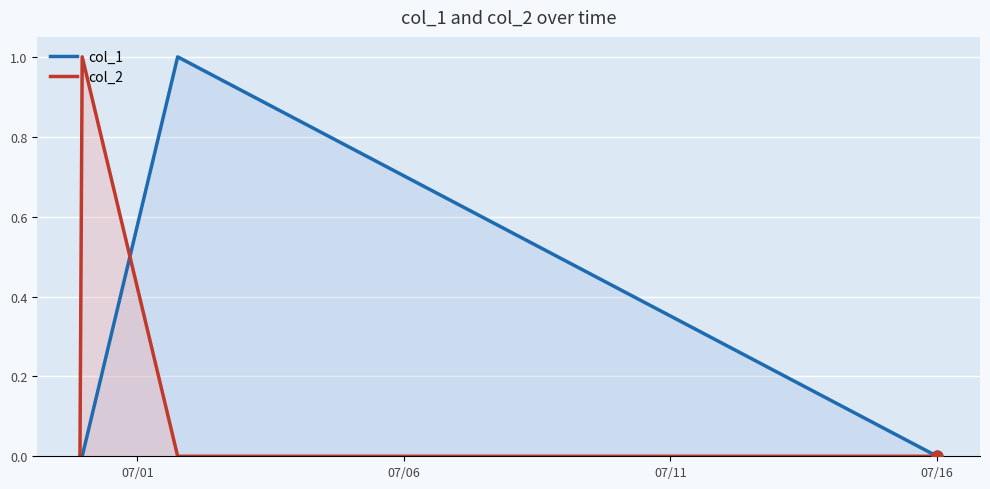

Which series reaches the minimum Y coordinate?

col_1